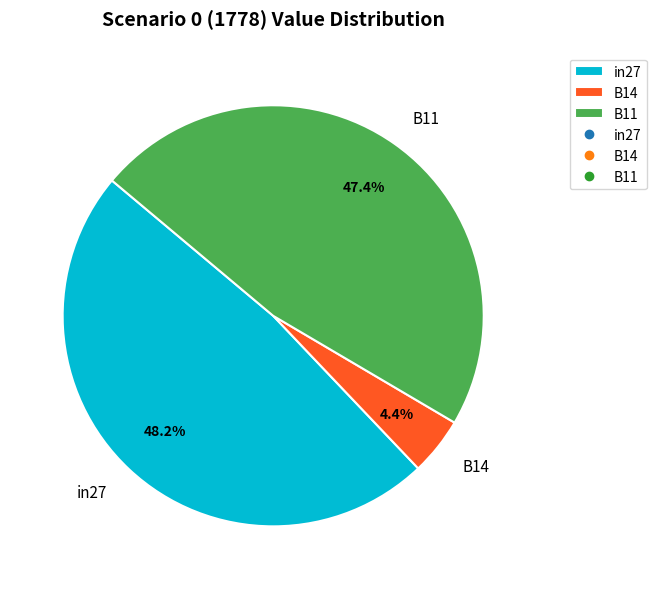

Between in27 and B11, which is larger?

in27